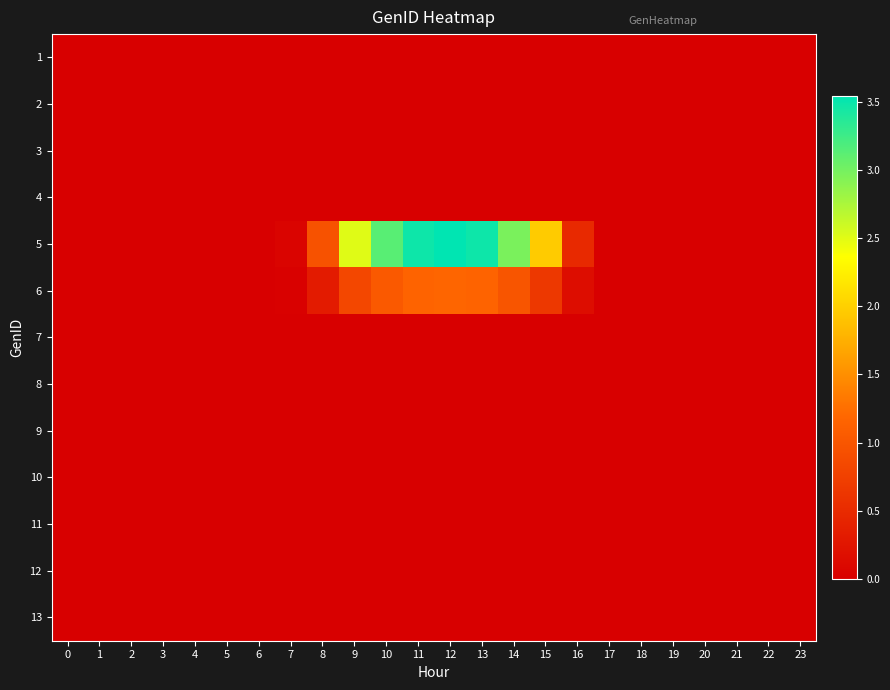

Reading left to right, transcribe all the data shown in this chart.

1: 0=0.0	1=0.0	2=0.0	3=0.0	4=0.0	5=0.0	6=0.0	7=0.0	8=0.0	9=0.0	10=0.0	11=0.0	12=0.0	13=0.0	14=0.0	15=0.0	16=0.0	17=0.0	18=0.0	19=0.0	20=0.0	21=0.0	22=0.0	23=0.0
2: 0=0.0	1=0.0	2=0.0	3=0.0	4=0.0	5=0.0	6=0.0	7=0.0	8=0.0	9=0.0	10=0.0	11=0.0	12=0.0	13=0.0	14=0.0	15=0.0	16=0.0	17=0.0	18=0.0	19=0.0	20=0.0	21=0.0	22=0.0	23=0.0
3: 0=0.0	1=0.0	2=0.0	3=0.0	4=0.0	5=0.0	6=0.0	7=0.0	8=0.0	9=0.0	10=0.0	11=0.0	12=0.0	13=0.0	14=0.0	15=0.0	16=0.0	17=0.0	18=0.0	19=0.0	20=0.0	21=0.0	22=0.0	23=0.0
4: 0=0.0	1=0.0	2=0.0	3=0.0	4=0.0	5=0.0	6=0.0	7=0.0	8=0.0	9=0.0	10=0.0	11=0.0	12=0.0	13=0.0	14=0.0	15=0.0	16=0.0	17=0.0	18=0.0	19=0.0	20=0.0	21=0.0	22=0.0	23=0.0
5: 0=0.0	1=0.0	2=0.0	3=0.0	4=0.0	5=0.0	6=0.0	7=0.0	8=1.0	9=2.5	10=3.1	11=3.5	12=3.5	13=3.5	14=3.0	15=2.0	16=0.5	17=0.0	18=0.0	19=0.0	20=0.0	21=0.0	22=0.0	23=0.0
6: 0=0.0	1=0.0	2=0.0	3=0.0	4=0.0	5=0.0	6=0.0	7=0.0	8=0.3	9=0.8	10=1.0	11=1.2	12=1.2	13=1.2	14=1.0	15=0.7	16=0.2	17=0.0	18=0.0	19=0.0	20=0.0	21=0.0	22=0.0	23=0.0
7: 0=0.0	1=0.0	2=0.0	3=0.0	4=0.0	5=0.0	6=0.0	7=0.0	8=0.0	9=0.0	10=0.0	11=0.0	12=0.0	13=0.0	14=0.0	15=0.0	16=0.0	17=0.0	18=0.0	19=0.0	20=0.0	21=0.0	22=0.0	23=0.0
8: 0=0.0	1=0.0	2=0.0	3=0.0	4=0.0	5=0.0	6=0.0	7=0.0	8=0.0	9=0.0	10=0.0	11=0.0	12=0.0	13=0.0	14=0.0	15=0.0	16=0.0	17=0.0	18=0.0	19=0.0	20=0.0	21=0.0	22=0.0	23=0.0
9: 0=0.0	1=0.0	2=0.0	3=0.0	4=0.0	5=0.0	6=0.0	7=0.0	8=0.0	9=0.0	10=0.0	11=0.0	12=0.0	13=0.0	14=0.0	15=0.0	16=0.0	17=0.0	18=0.0	19=0.0	20=0.0	21=0.0	22=0.0	23=0.0
10: 0=0.0	1=0.0	2=0.0	3=0.0	4=0.0	5=0.0	6=0.0	7=0.0	8=0.0	9=0.0	10=0.0	11=0.0	12=0.0	13=0.0	14=0.0	15=0.0	16=0.0	17=0.0	18=0.0	19=0.0	20=0.0	21=0.0	22=0.0	23=0.0
11: 0=0.0	1=0.0	2=0.0	3=0.0	4=0.0	5=0.0	6=0.0	7=0.0	8=0.0	9=0.0	10=0.0	11=0.0	12=0.0	13=0.0	14=0.0	15=0.0	16=0.0	17=0.0	18=0.0	19=0.0	20=0.0	21=0.0	22=0.0	23=0.0
12: 0=0.0	1=0.0	2=0.0	3=0.0	4=0.0	5=0.0	6=0.0	7=0.0	8=0.0	9=0.0	10=0.0	11=0.0	12=0.0	13=0.0	14=0.0	15=0.0	16=0.0	17=0.0	18=0.0	19=0.0	20=0.0	21=0.0	22=0.0	23=0.0
13: 0=0.0	1=0.0	2=0.0	3=0.0	4=0.0	5=0.0	6=0.0	7=0.0	8=0.0	9=0.0	10=0.0	11=0.0	12=0.0	13=0.0	14=0.0	15=0.0	16=0.0	17=0.0	18=0.0	19=0.0	20=0.0	21=0.0	22=0.0	23=0.0